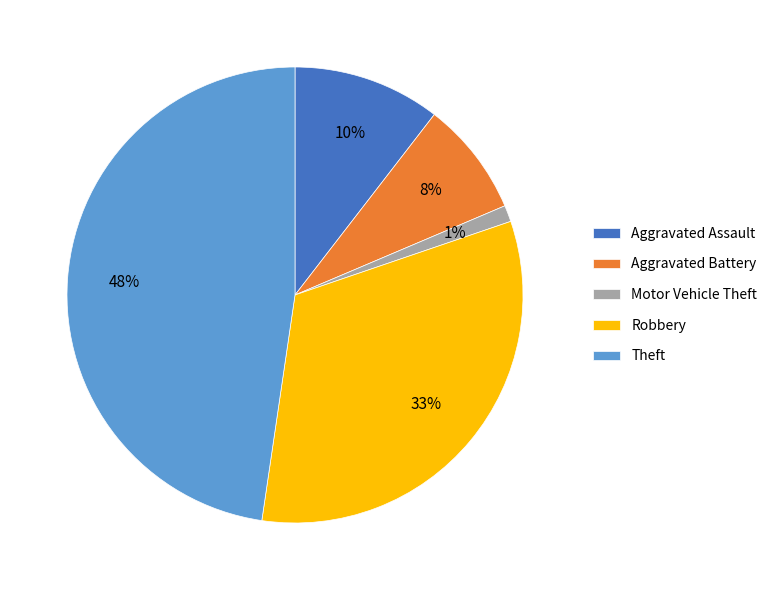

True or false: Robbery accounts for 33% of the total.

True